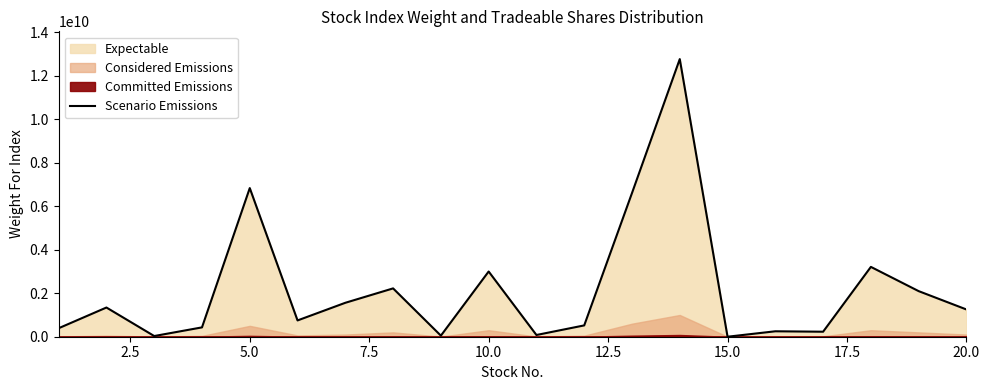

What is the maximum value for Scenario Emissions?

12765597434